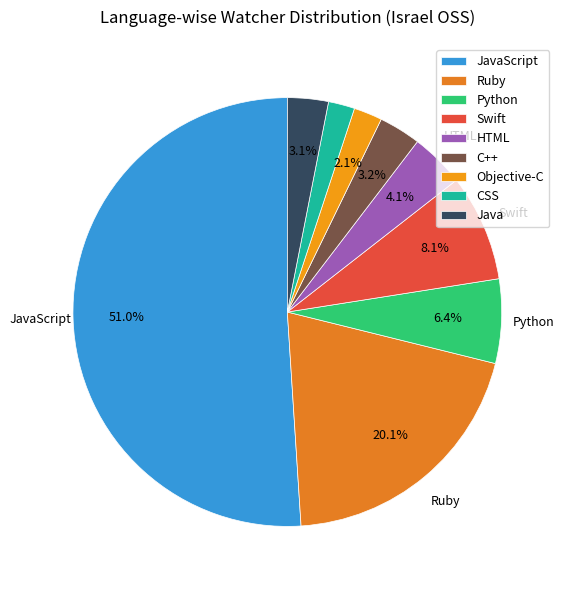

What percentage do C++ and JavaScript together represent?

54.2%